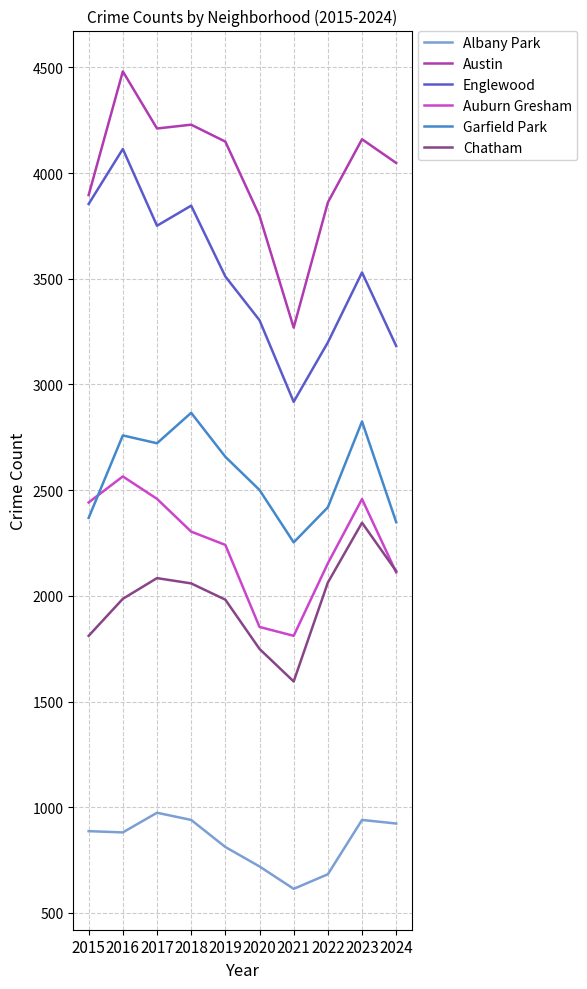

Rank the series at 2017 from lowest to highest value.

Albany Park, Chatham, Auburn Gresham, Garfield Park, Englewood, Austin